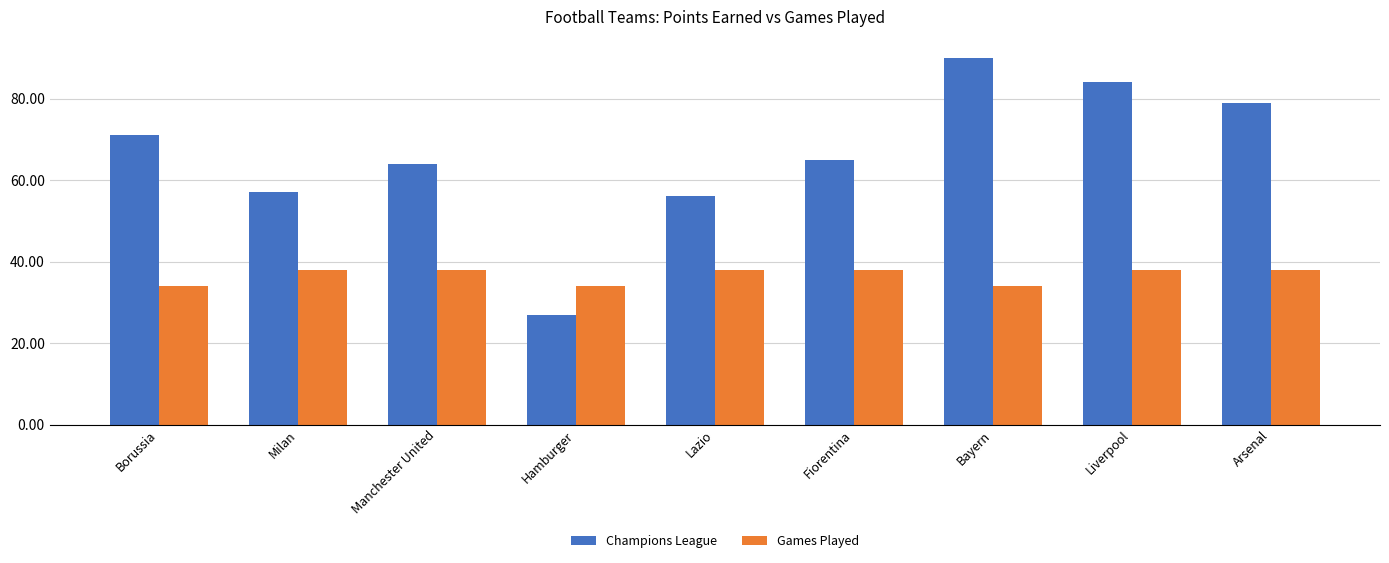

How many values in the Champions League series are below 65?

4